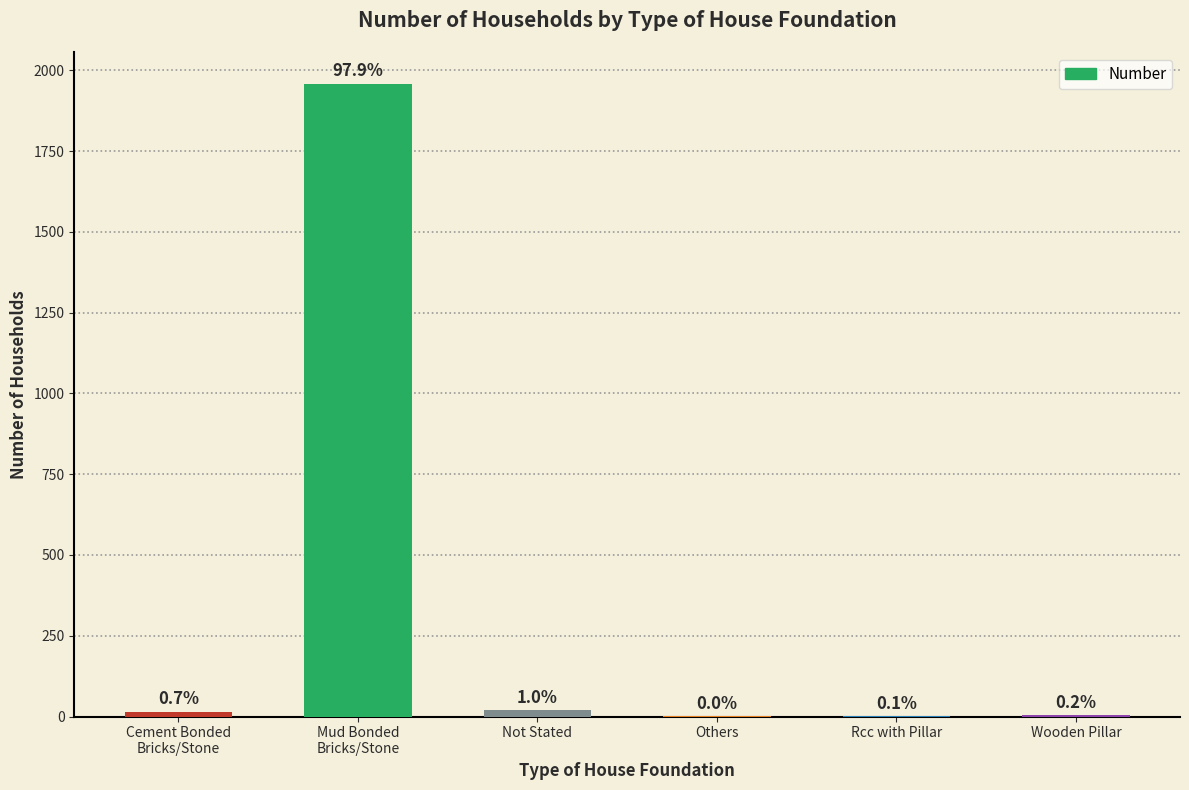

Reading left to right, list all the values displayed in this chart.

15	1959	20	1	2	4